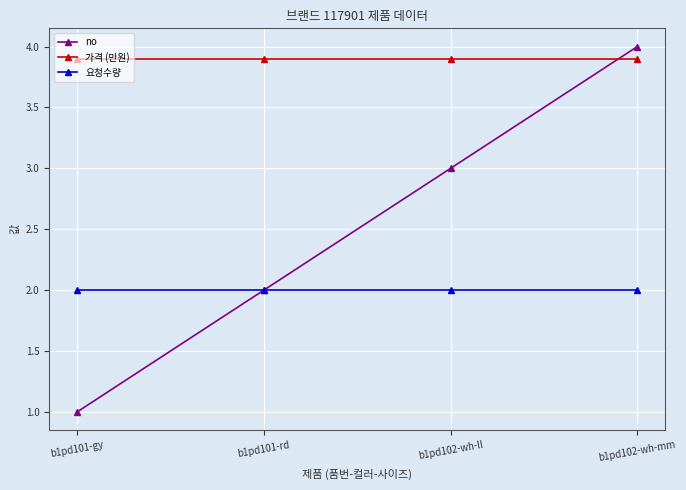

Reading left to right, what are all the values shown in this chart?

no: 1.0	2.0	3.0	4.0
가격 (만원): 3.9	3.9	3.9	3.9
요청수량: 2.0	2.0	2.0	2.0